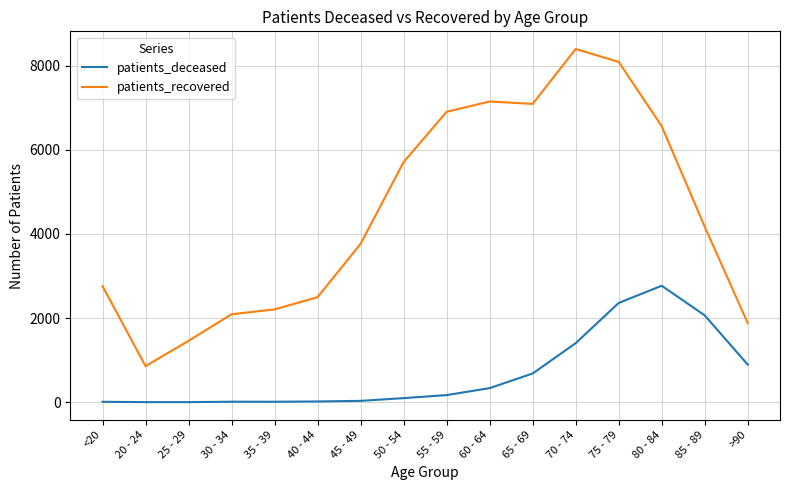

What is the difference between the patients_deceased values at 40 - 44 and 50 - 54?

79